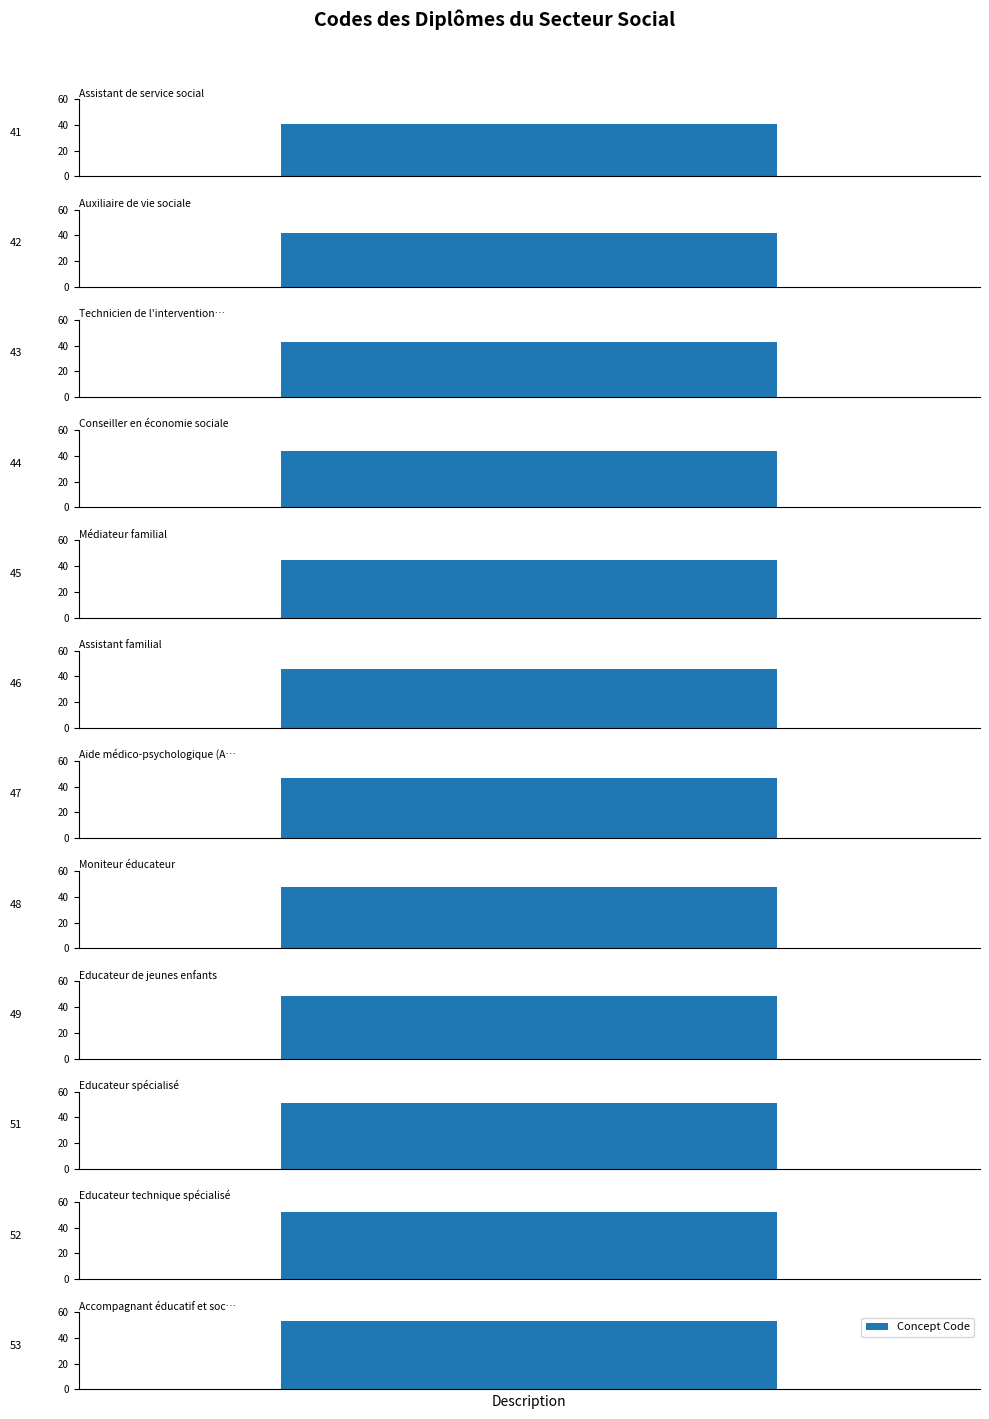

Rank the categories by value from lowest to highest.

Assistant de service social, Auxiliaire de vie sociale, Technicien de l'intervention sociale, Conseiller en économie sociale, Médiateur familial, Assistant familial, Aide médico-psychologique (AMP), Moniteur éducateur, Educateur de jeunes enfants, Educateur spécialisé, Educateur technique spécialisé, Accompagnant éducatif et social